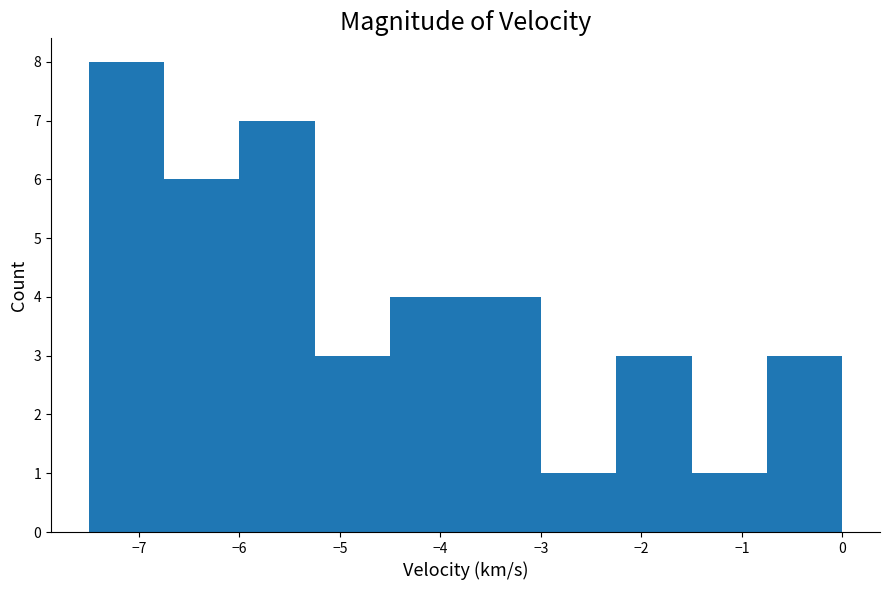

Reading left to right, list every bar in this chart as the range it spans on the x-axis followed by its height. Neither the bar edges nor the heights are printed on the chart, so give them approximately, as read against the axes.

-7.50 to -6.75: 8
-6.75 to -6.00: 6
-6.00 to -5.25: 7
-5.25 to -4.50: 3
-4.50 to -3.75: 4
-3.75 to -3.00: 4
-3.00 to -2.25: 1
-2.25 to -1.50: 3
-1.50 to -0.75: 1
-0.75 to 0.00: 3